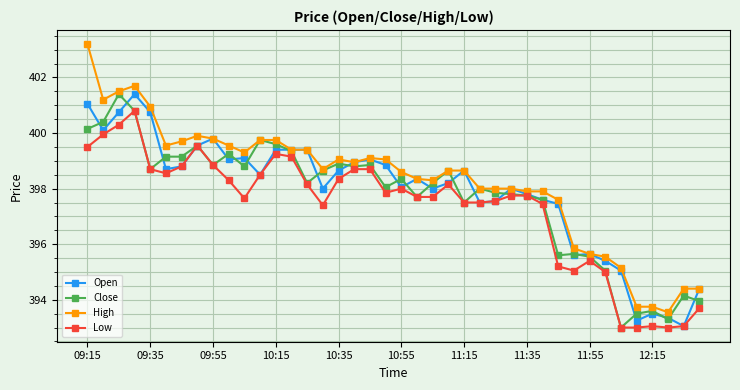

Which series has the widest spread of values?

High